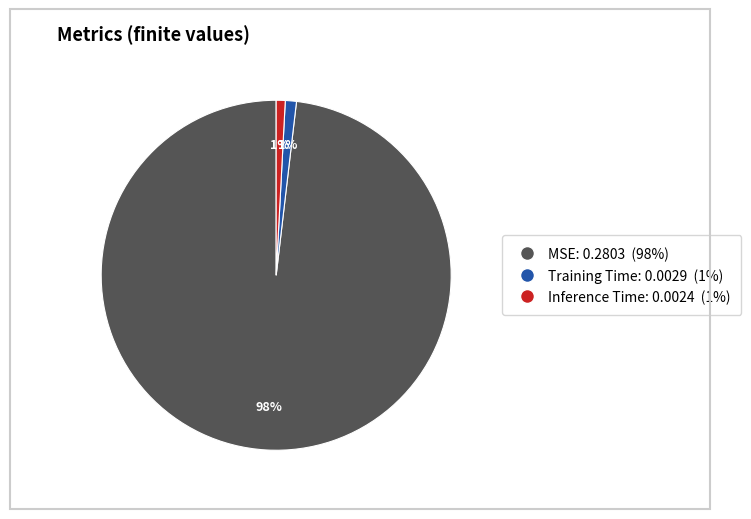

To the nearest percent, what portion does MSE: 0.2803 (98%) represent?

98%